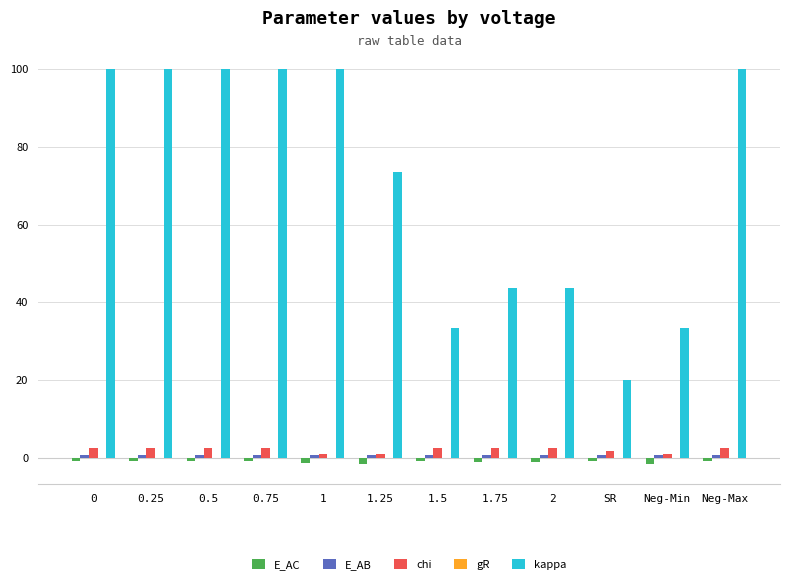

Which series has the largest total across all categories?

kappa